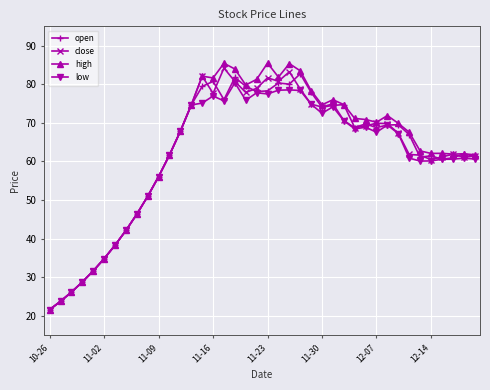

How many values in the high series exceed 69?

20